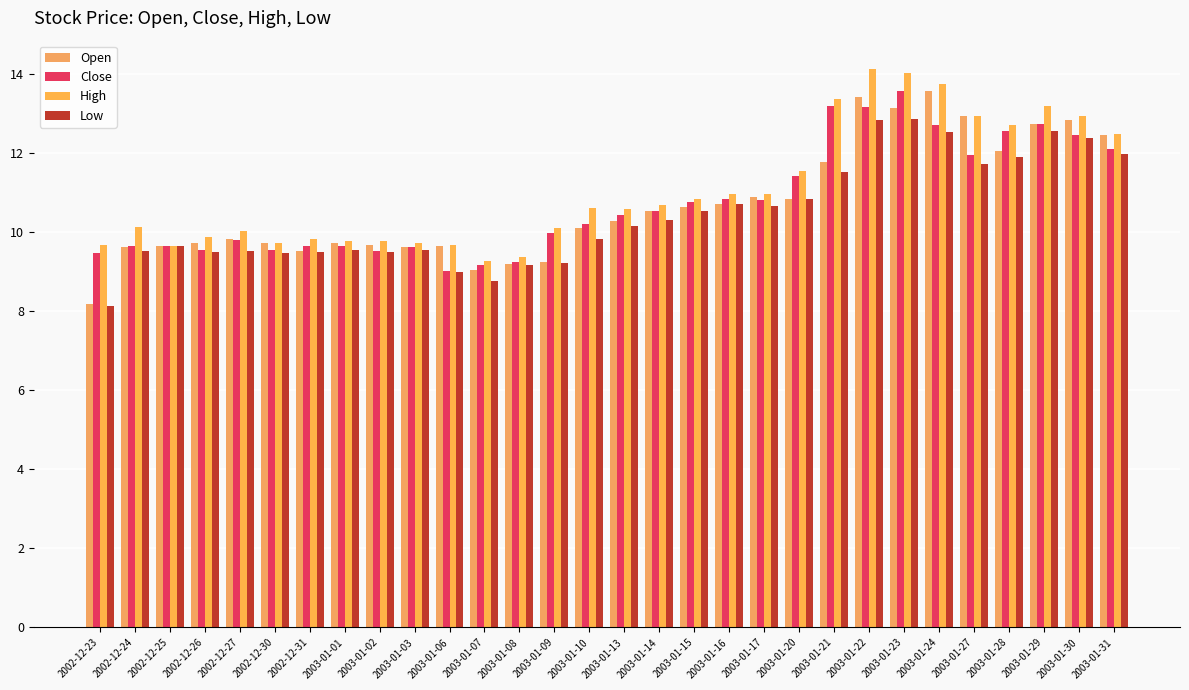

Reading left to right, list all the values displayed in this chart.

Open: 8.2	9.6	9.6	9.7	9.8	9.7	9.5	9.7	9.7	9.6	9.7	9.0	9.2	9.2	10.1	10.3	10.5	10.6	10.7	10.9	10.8	11.8	13.4	13.1	13.6	12.9	12.1	12.7	12.8	12.4
Close: 9.5	9.6	9.6	9.5	9.8	9.5	9.7	9.6	9.5	9.6	9.0	9.2	9.2	10.0	10.2	10.4	10.5	10.7	10.8	10.8	11.4	13.2	13.2	13.6	12.7	12.0	12.6	12.7	12.5	12.1
High: 9.7	10.1	9.6	9.9	10.0	9.7	9.8	9.8	9.8	9.7	9.7	9.3	9.4	10.1	10.6	10.6	10.7	10.8	11.0	11.0	11.5	13.4	14.1	14.0	13.8	12.9	12.7	13.2	12.9	12.5
Low: 8.1	9.5	9.6	9.5	9.5	9.5	9.5	9.6	9.5	9.5	9.0	8.8	9.2	9.2	9.8	10.2	10.3	10.5	10.7	10.7	10.8	11.5	12.8	12.9	12.5	11.7	11.9	12.6	12.4	12.0